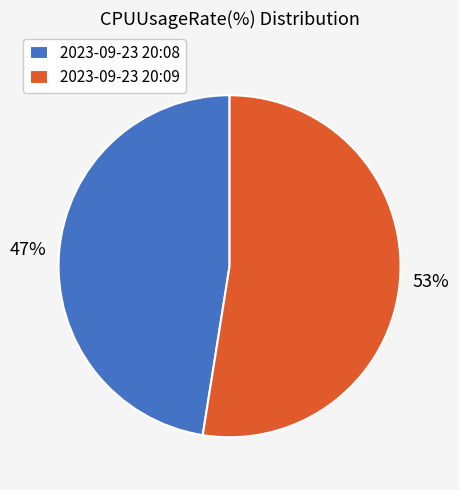

To the nearest percent, what is the average slice percentage?

50%